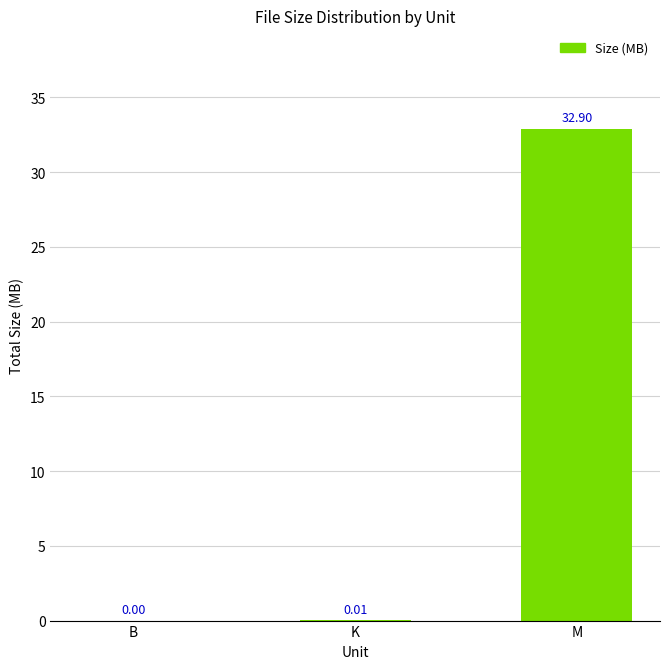

What is the sum of all values?

32.9